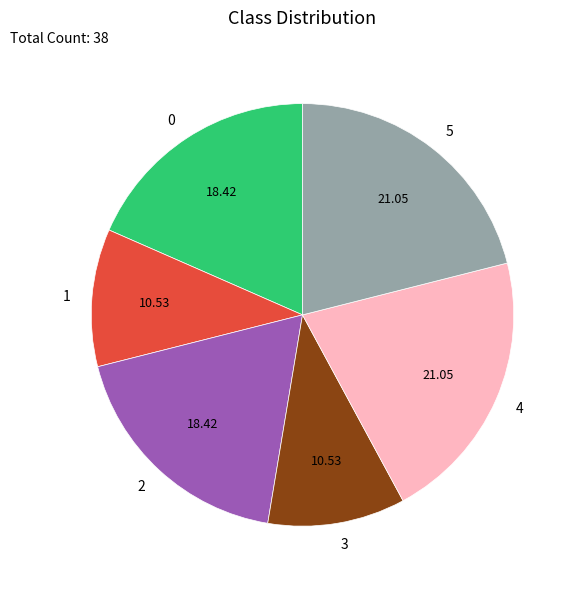

Does 0 account for over 50% of the chart?

No